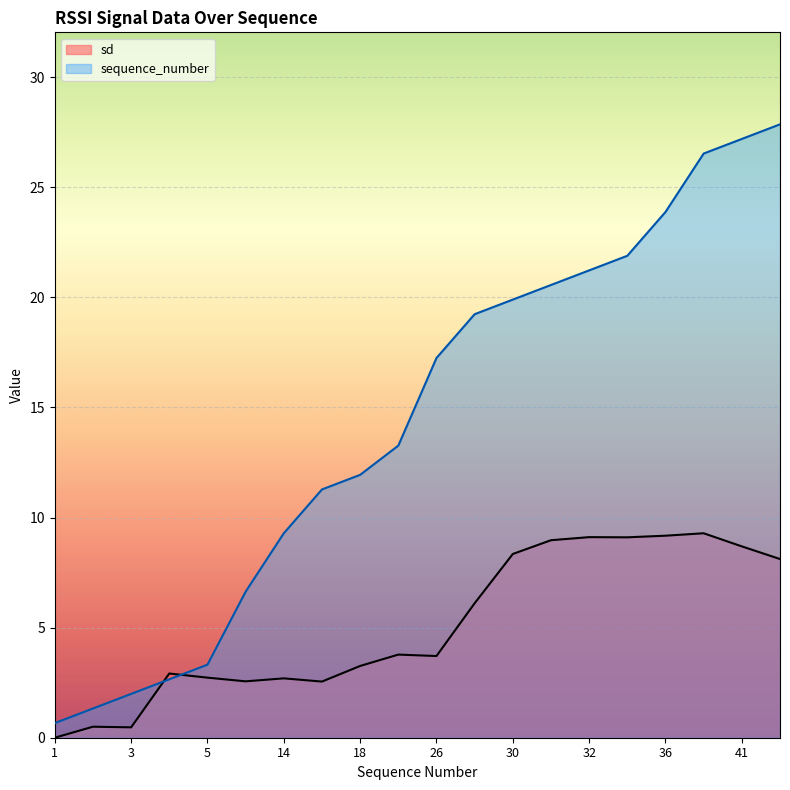

The value of sequence_number at 26 is 5.7. True or false?

False